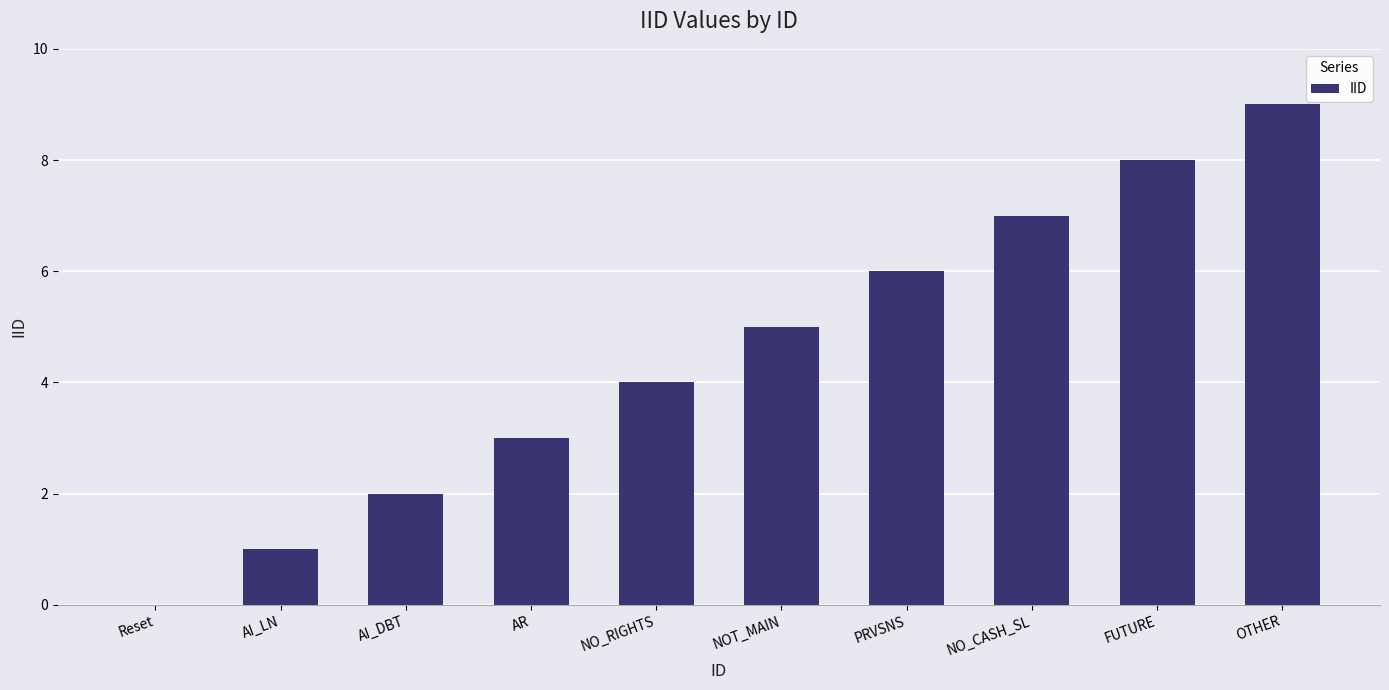

What is the difference between the values at PRVSNS and OTHER?

3